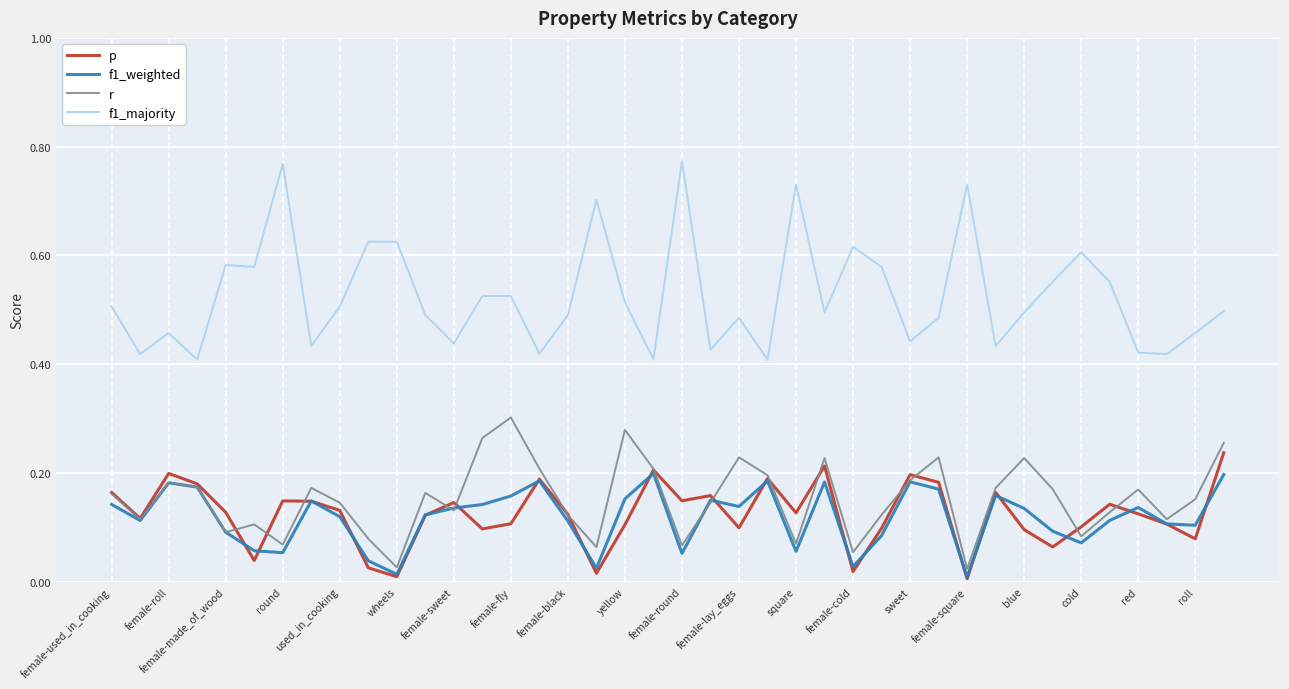

What is the sum of all p values?

4.9